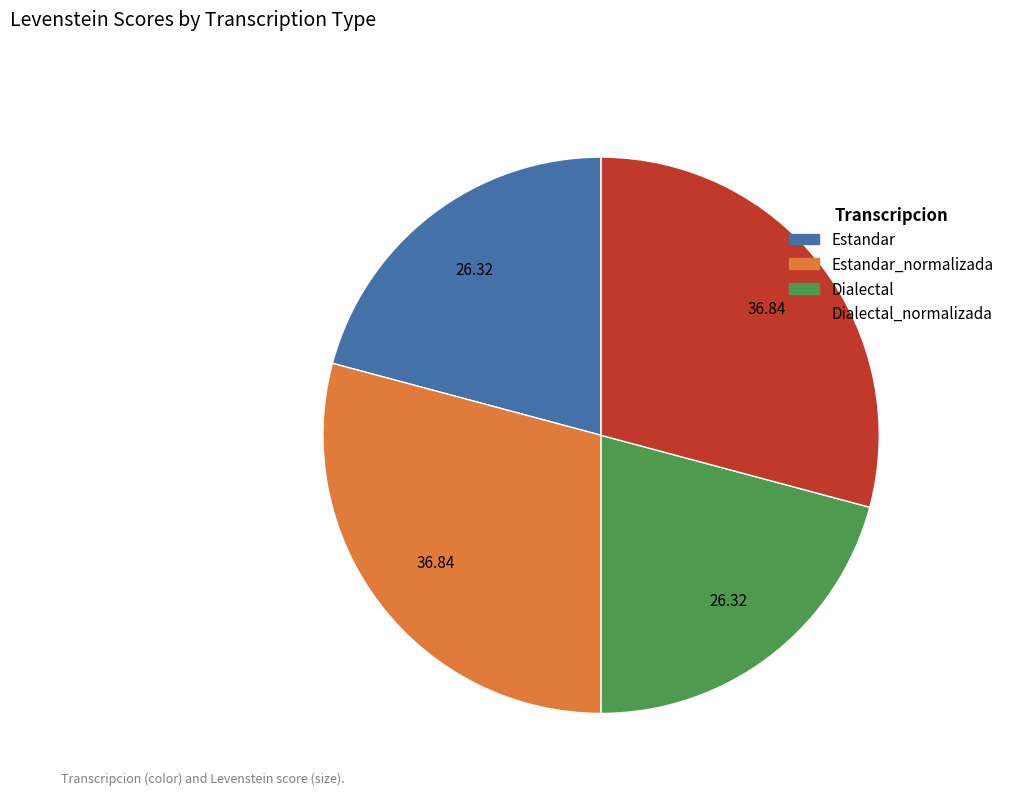

Is there any slice that represents more than half of the pie?

No